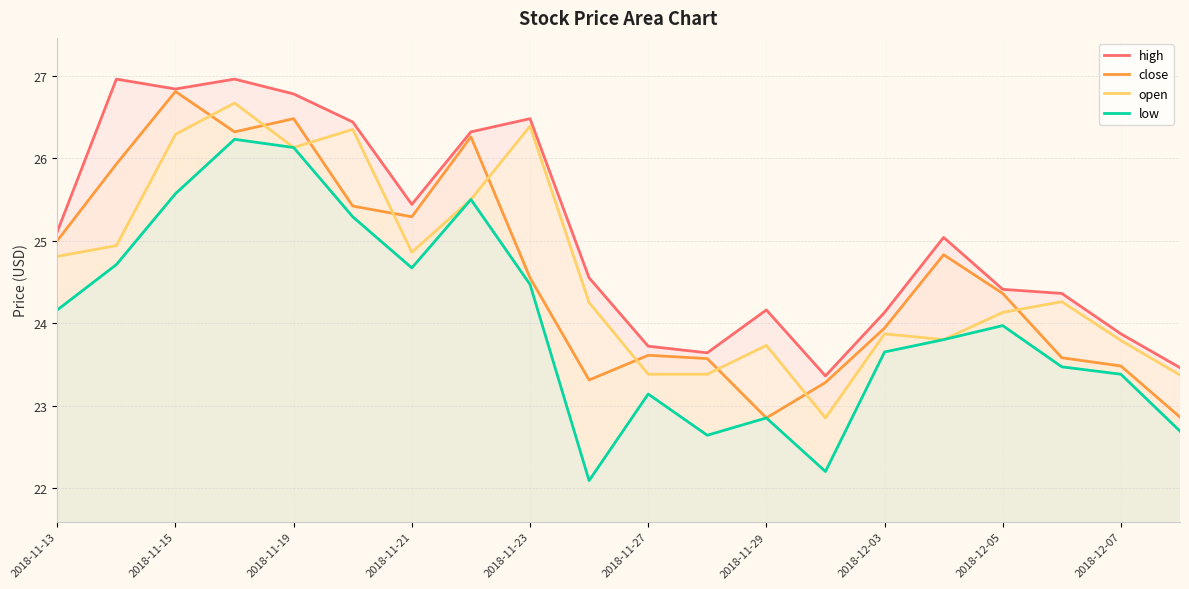

Reading right to left, list all the values displayed in this chart.

high: 23.5	23.9	24.4	24.4	25.0	24.1	23.4	24.2	23.6	23.7	24.6	26.5	26.3	25.4	26.4	26.8	27.0	26.8	27.0	25.1
close: 22.9	23.5	23.6	24.4	24.8	23.9	23.3	22.9	23.6	23.6	23.3	24.6	26.3	25.3	25.4	26.5	26.3	26.8	25.9	25.0
open: 23.4	23.8	24.3	24.1	23.8	23.9	22.9	23.7	23.4	23.4	24.2	26.4	25.5	24.9	26.4	26.1	26.7	26.3	24.9	24.8
low: 22.7	23.4	23.5	24.0	23.8	23.6	22.2	22.9	22.6	23.1	22.1	24.5	25.5	24.7	25.3	26.1	26.2	25.6	24.7	24.2